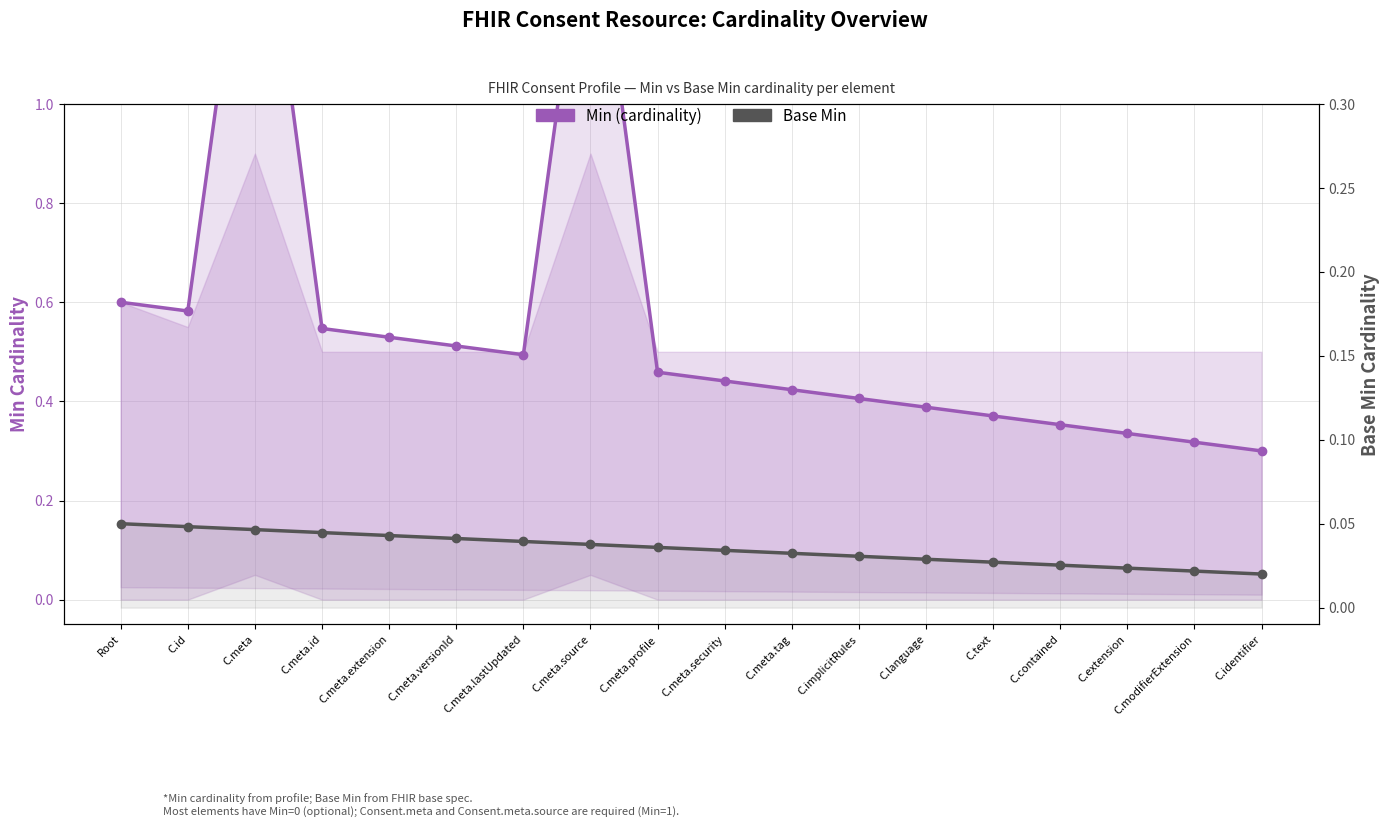

Which series has the largest total across all categories?

Min (cardinality)